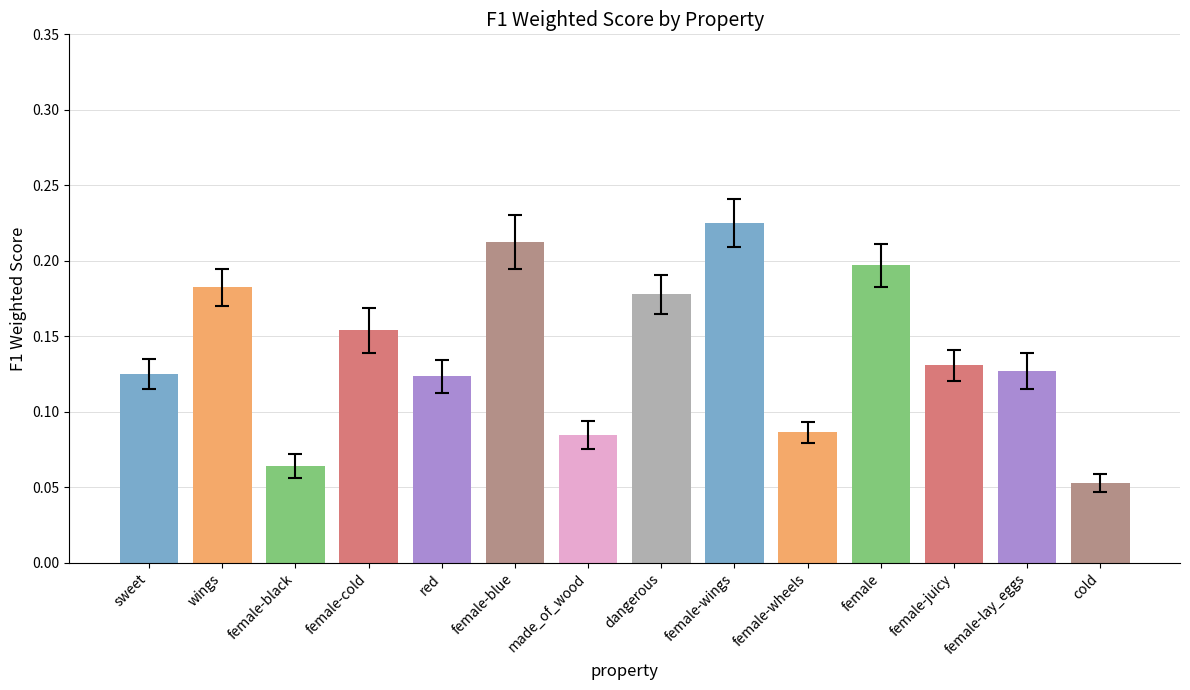

The value at dangerous is 0.1. True or false?

False